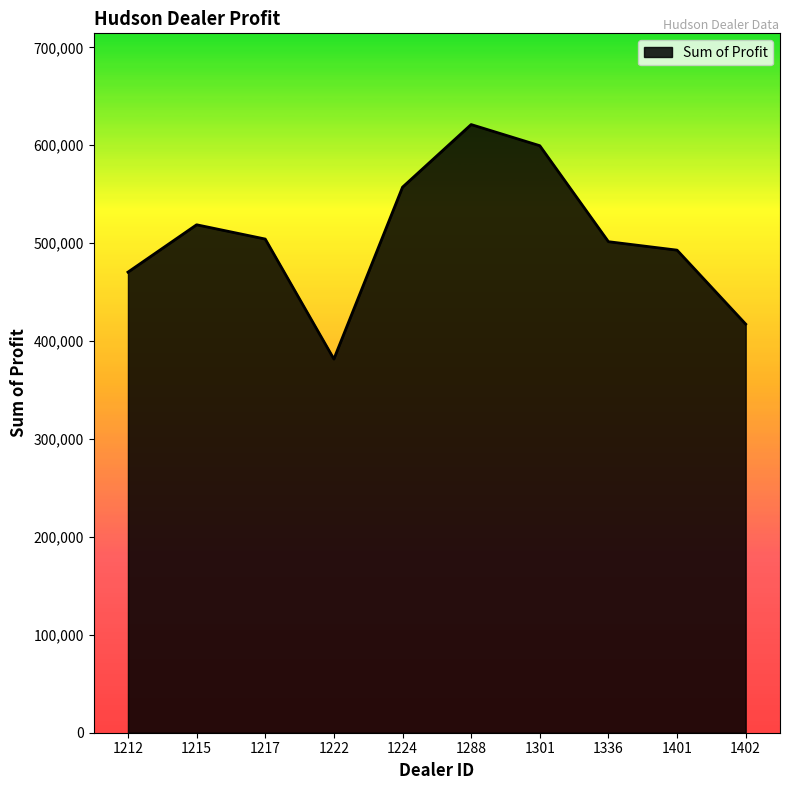

The value at 1401 is 492880.0. True or false?

True